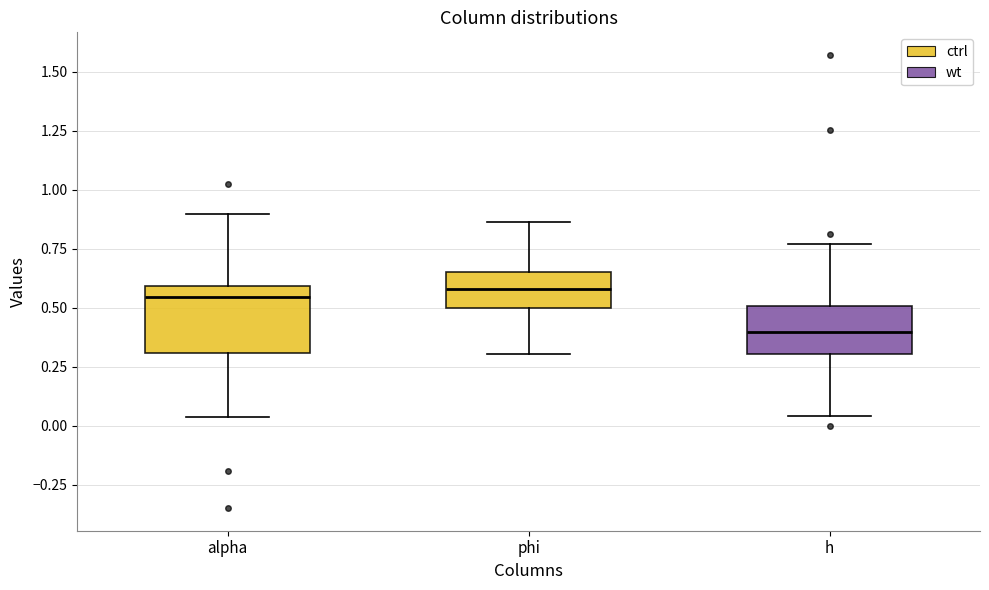

Comparing the boxes themselves (not the whiskers), which one is the tallest?

alpha